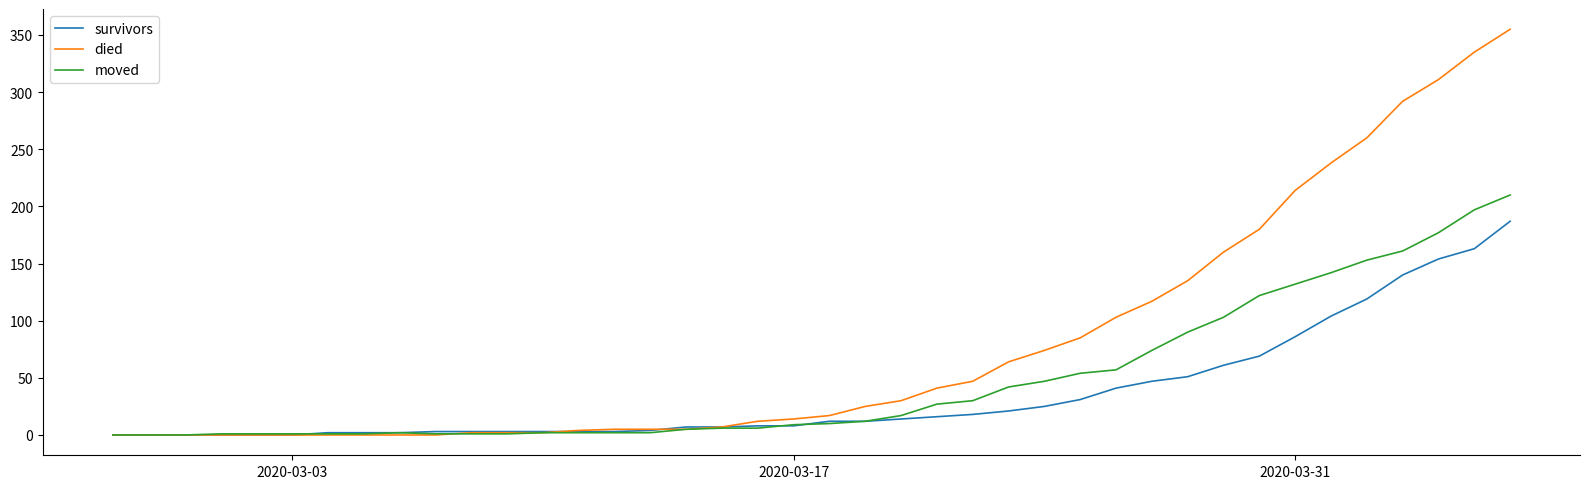

Which series has the largest range (max minus min)?

died